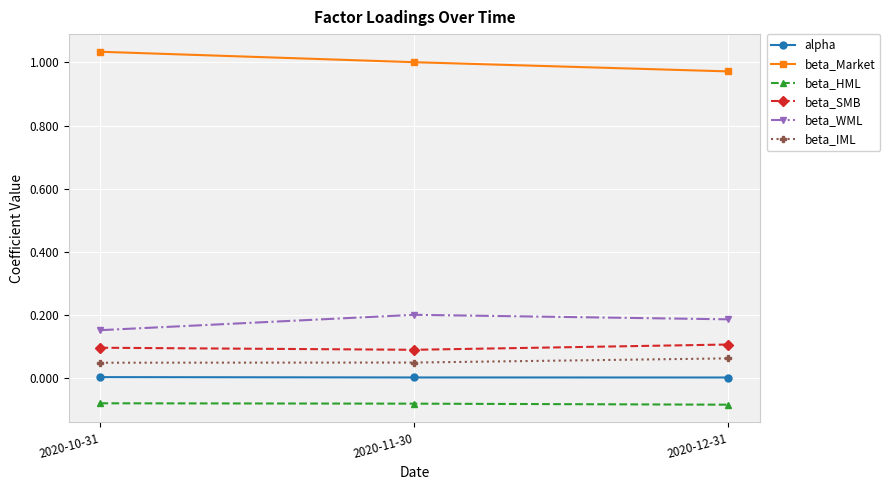

Which label corresponds to the largest value in the chart?

2020-10-31